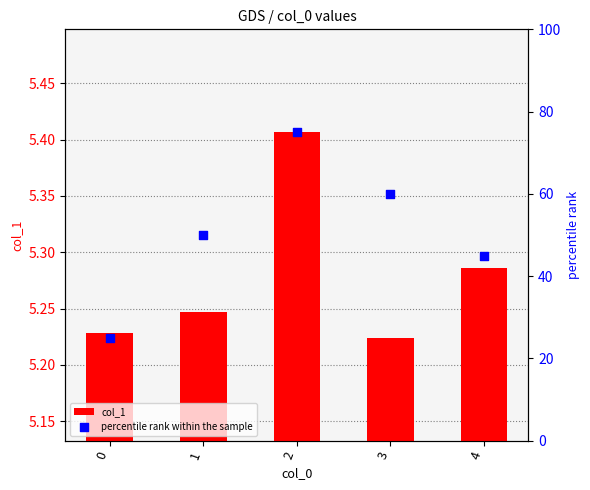

Which series reaches the maximum Y coordinate?

percentile rank within the sample